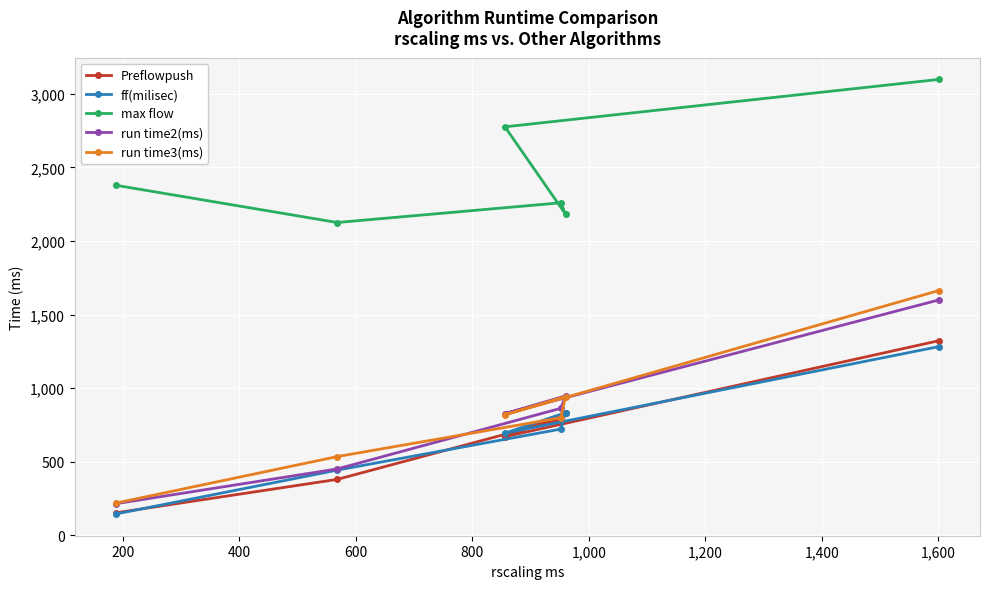

How many lines are shown in the chart?

5